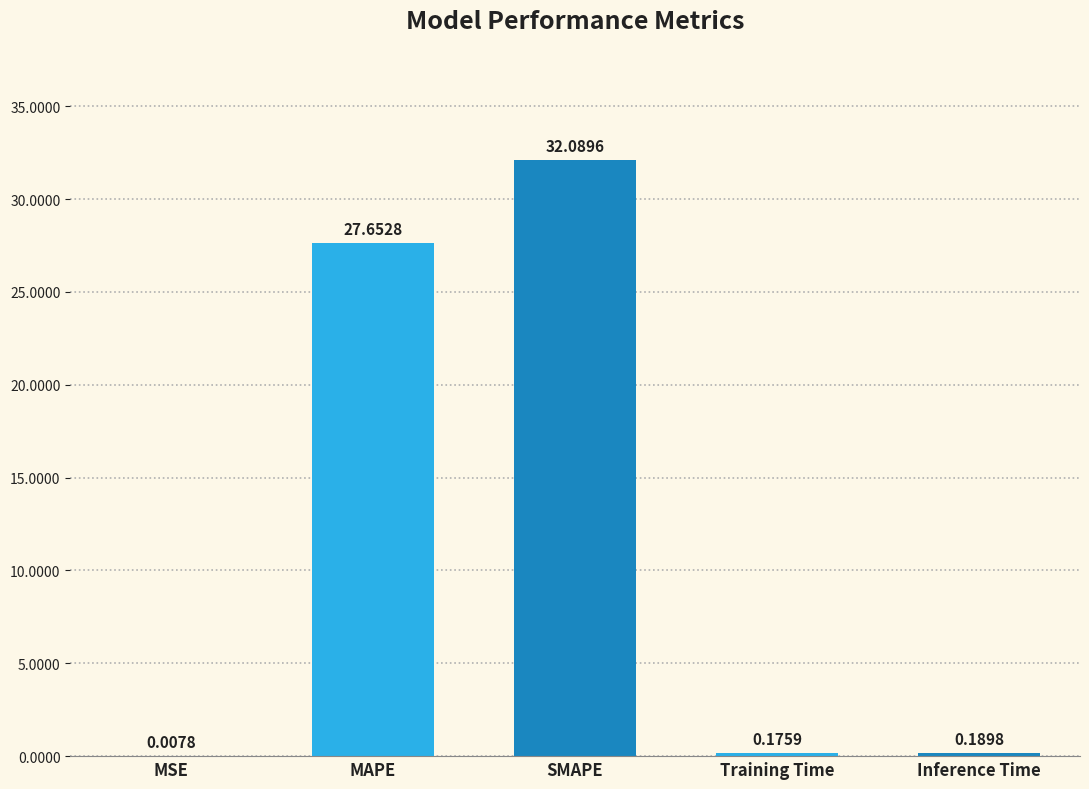

Which category has the highest value across all series?

SMAPE